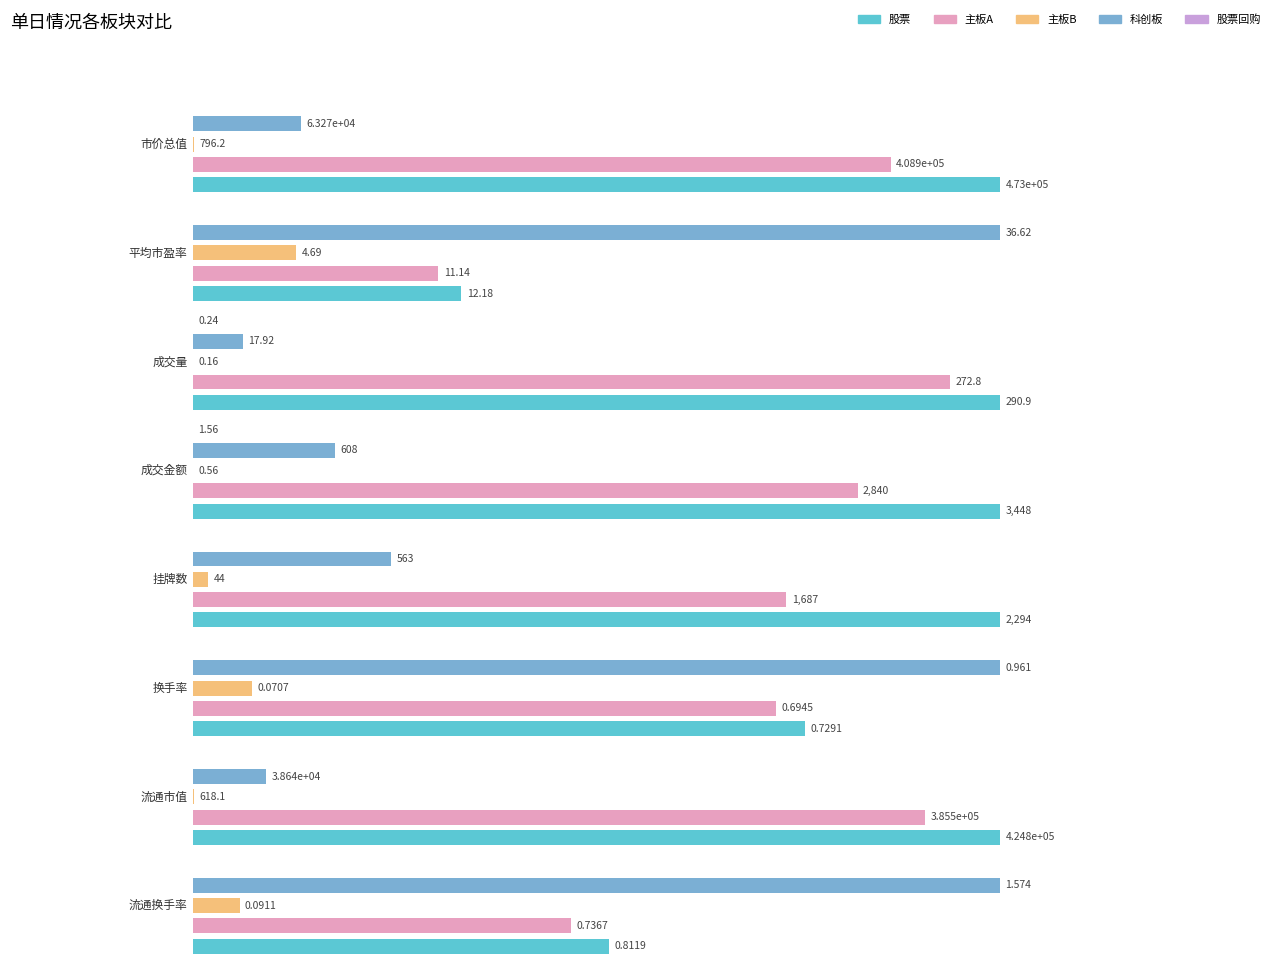

Reading left to right, transcribe all the data shown in this chart.

股票: 市价总值=473005.1	平均市盈率=12.2	成交量=290.9	成交金额=3448.5	挂牌数=2294.0	换手率=0.7	流通市值=424752.3	流通换手率=0.8
主板A: 市价总值=408941.5	平均市盈率=11.1	成交量=272.8	成交金额=2840.0	挂牌数=1687.0	换手率=0.7	流通市值=385498.5	流通换手率=0.7
主板B: 市价总值=796.2	平均市盈率=4.7	成交量=0.2	成交金额=0.6	挂牌数=44.0	换手率=0.1	流通市值=618.1	流通换手率=0.1
科创板: 市价总值=63267.3	平均市盈率=36.6	成交量=17.9	成交金额=608.0	挂牌数=563.0	换手率=1.0	流通市值=38635.7	流通换手率=1.6
股票回购: 市价总值=0.0	平均市盈率=0.0	成交量=0.2	成交金额=1.6	挂牌数=0.0	换手率=0.0	流通市值=0.0	流通换手率=0.0